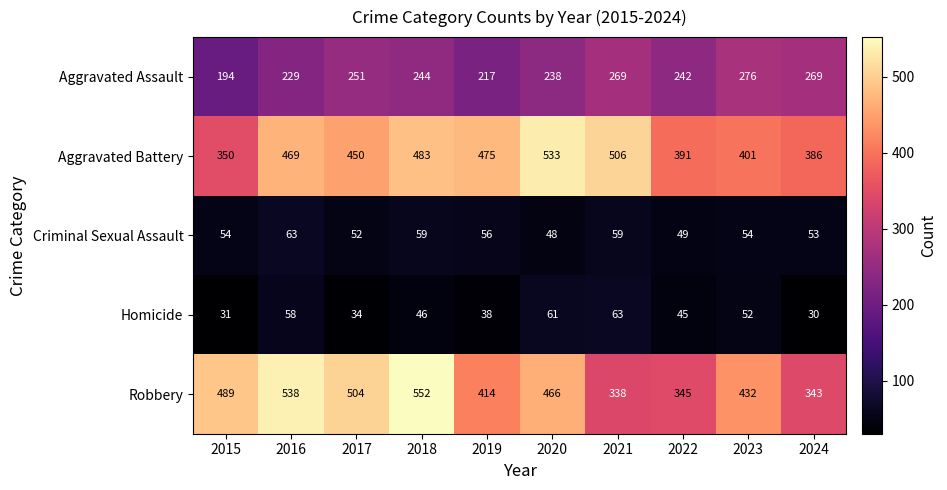

How many values in the Robbery series are below 466?

5